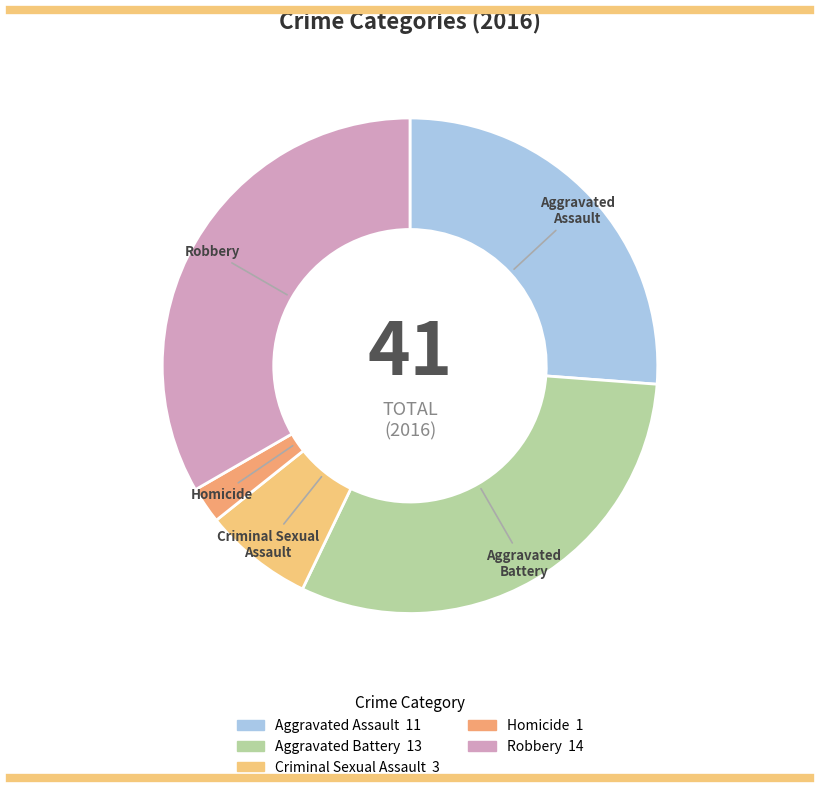

How many slices are in this pie chart?

5